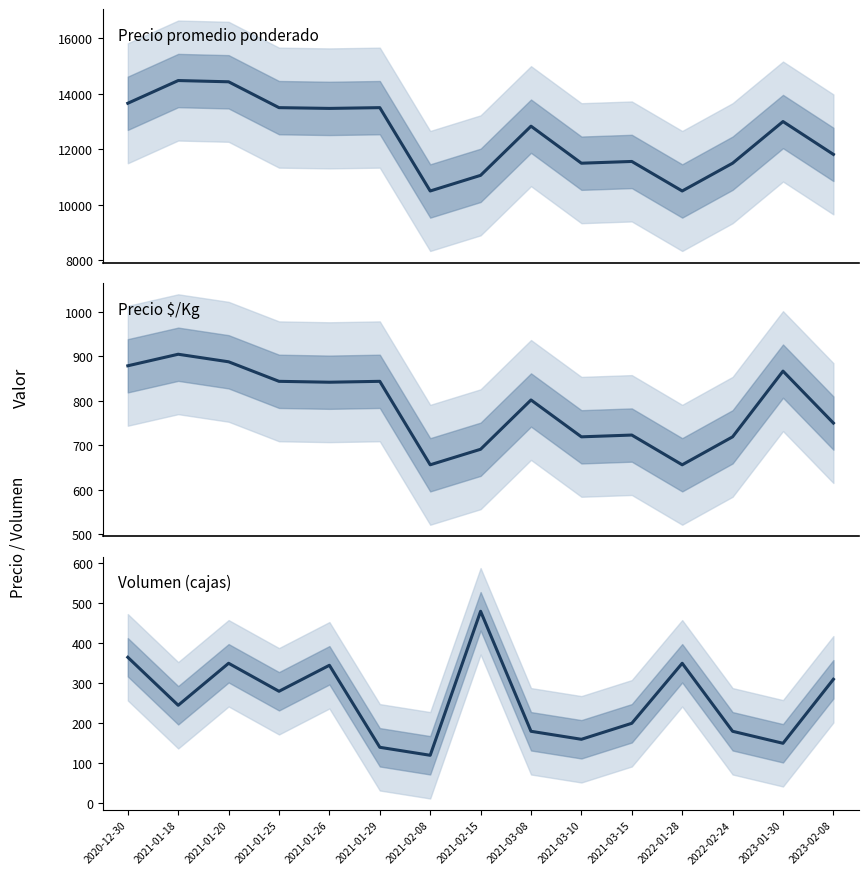

What is the spread (max minus min) of values at 2021-01-18?

14231